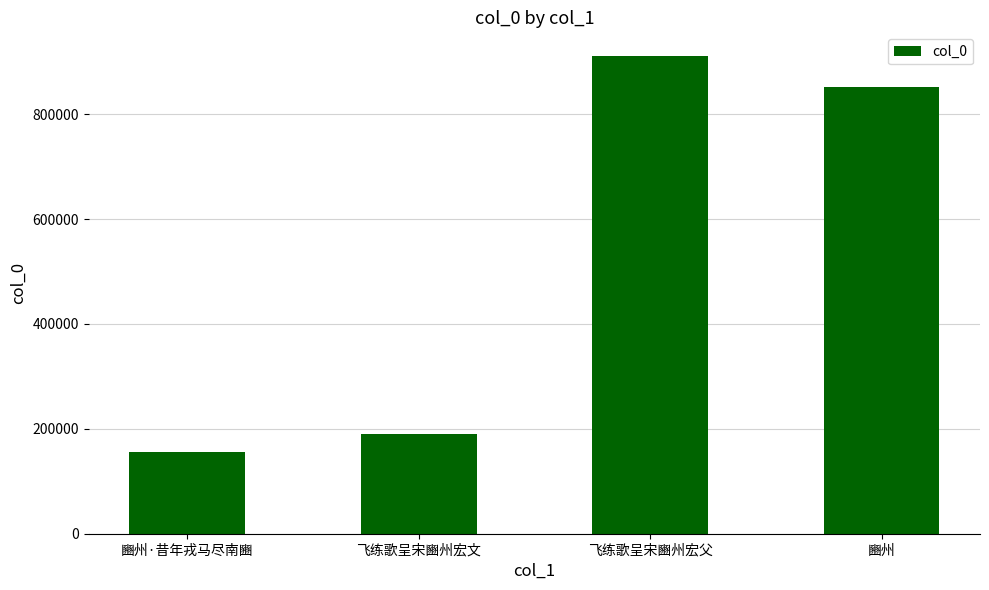

Are the bars grouped side by side (vs. stacked)?

No